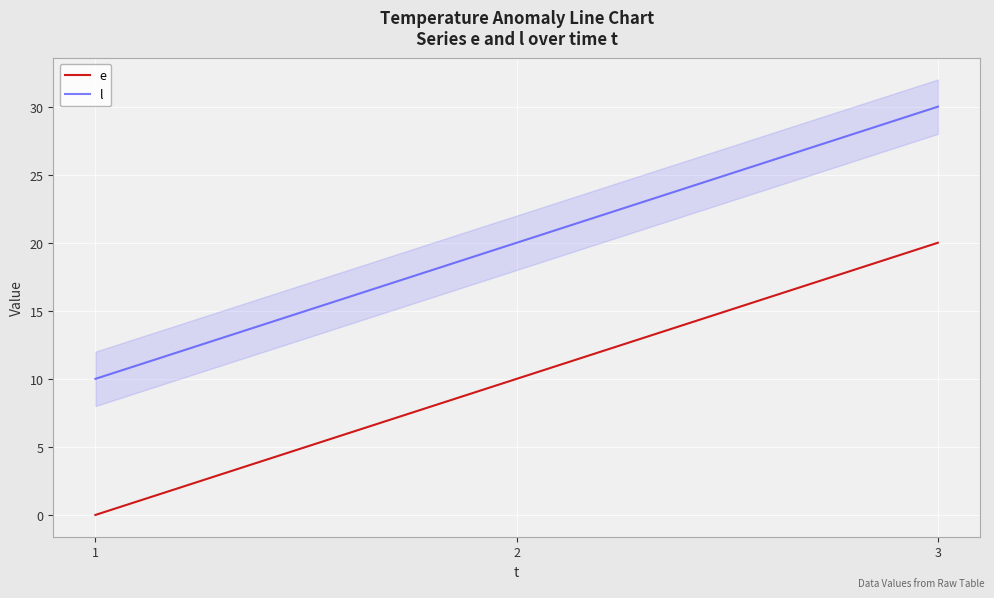

Reading left to right, extract all data points from this chart.

e: 1=0	2=10	3=20
l: 1=10	2=20	3=30